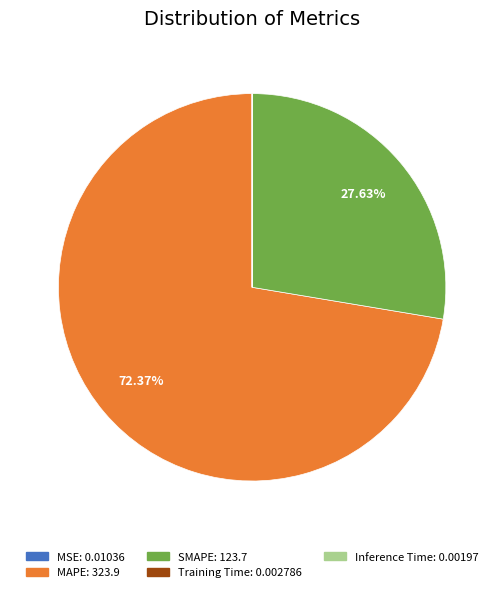

What is the largest slice in the pie chart?

MAPE